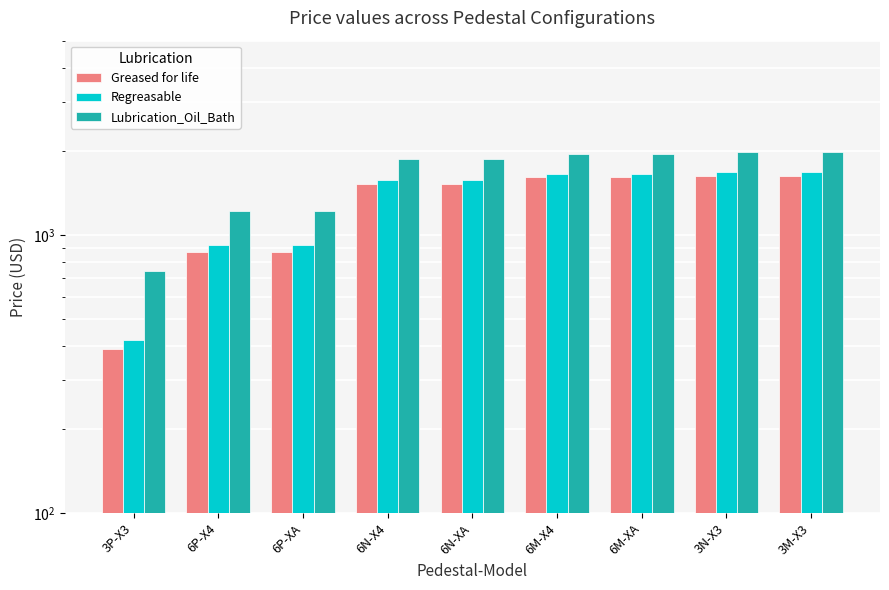

Between 6M-X4 and 3M-X3, which series saw the biggest shift?

Greased for life